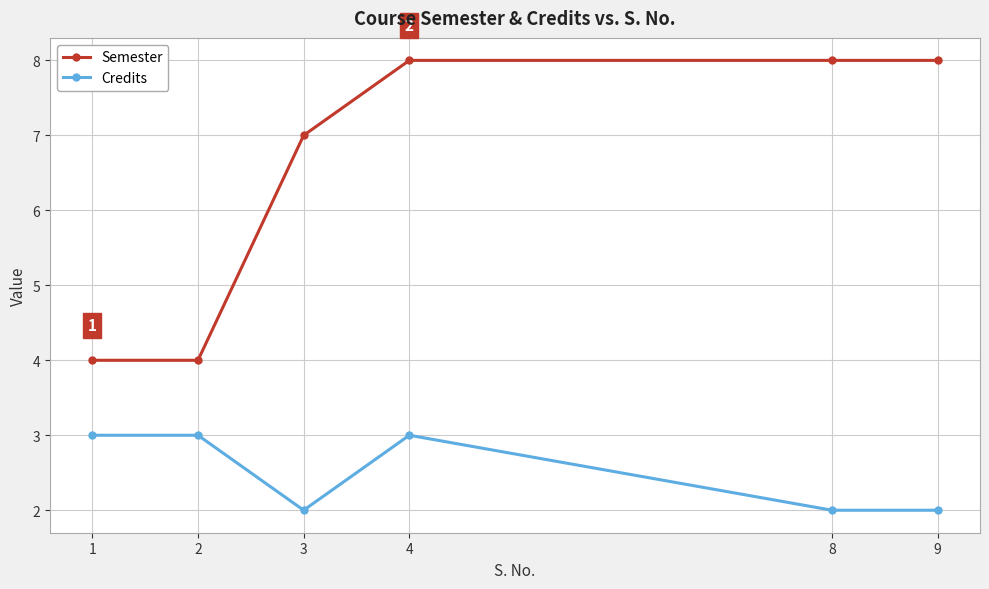

Which series has the largest total across all categories?

Semester